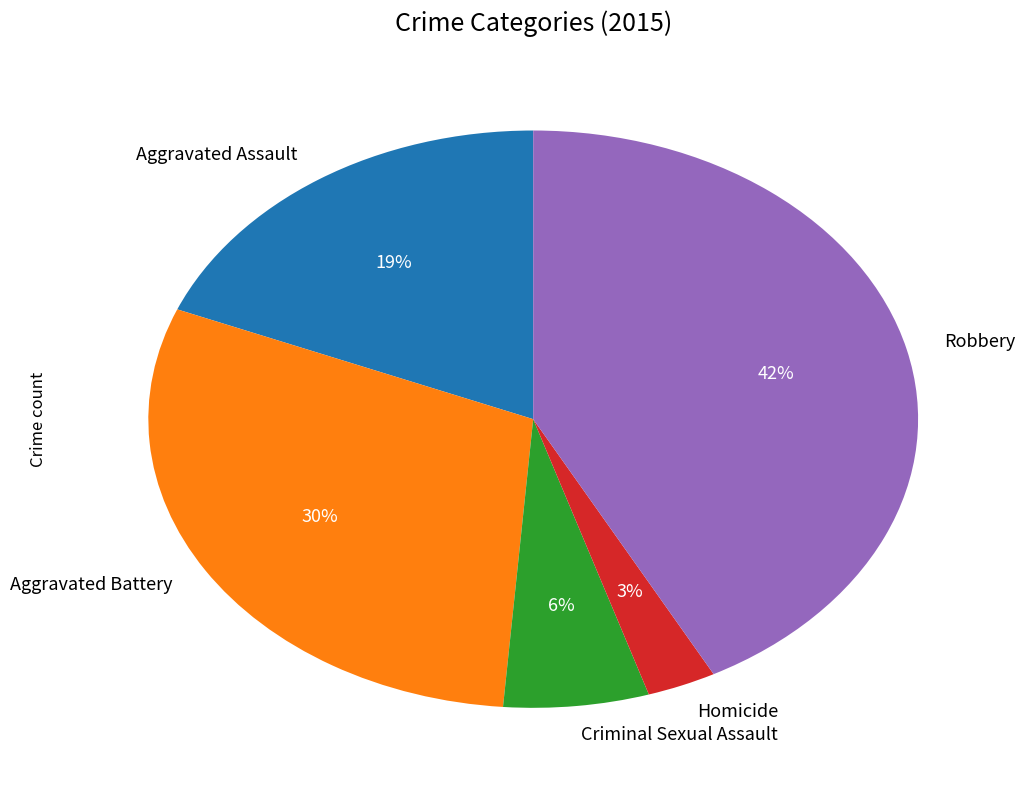

Is there a majority slice in this chart?

No